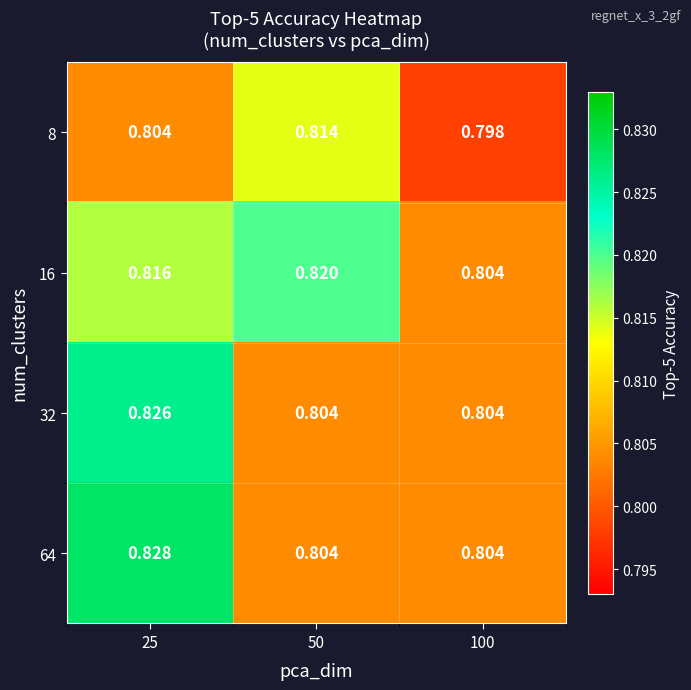

At which category is the sum across all series the highest?

25